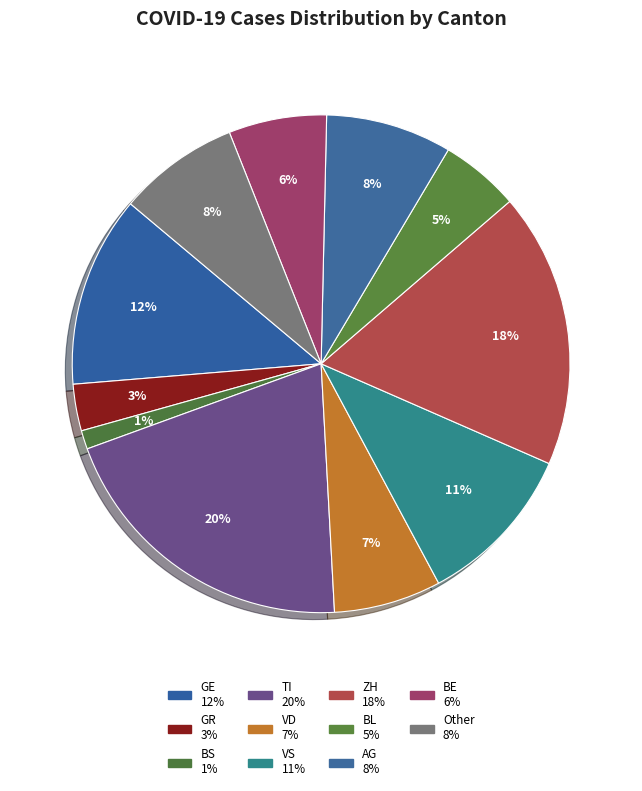

Is Other the majority of the pie?

No